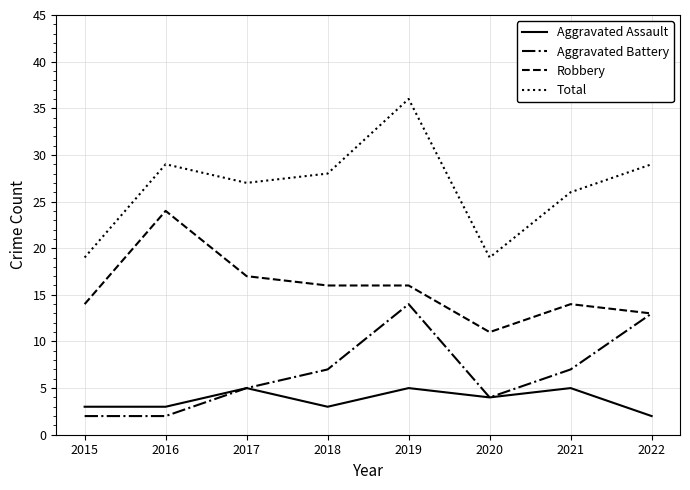

True or false: Aggravated Battery and Total cross at least once.

False